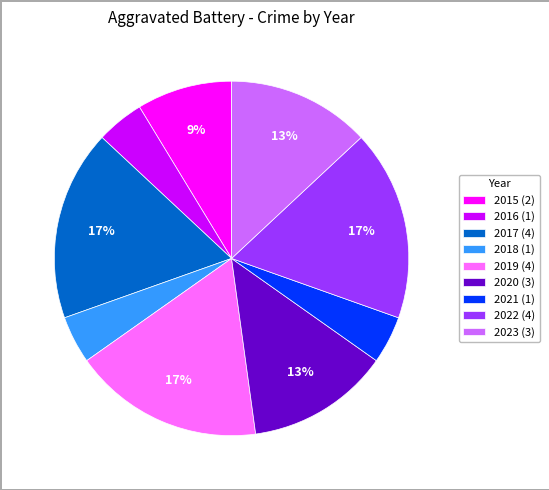

What percentage is the 2019 slice, to the nearest percent?

17%